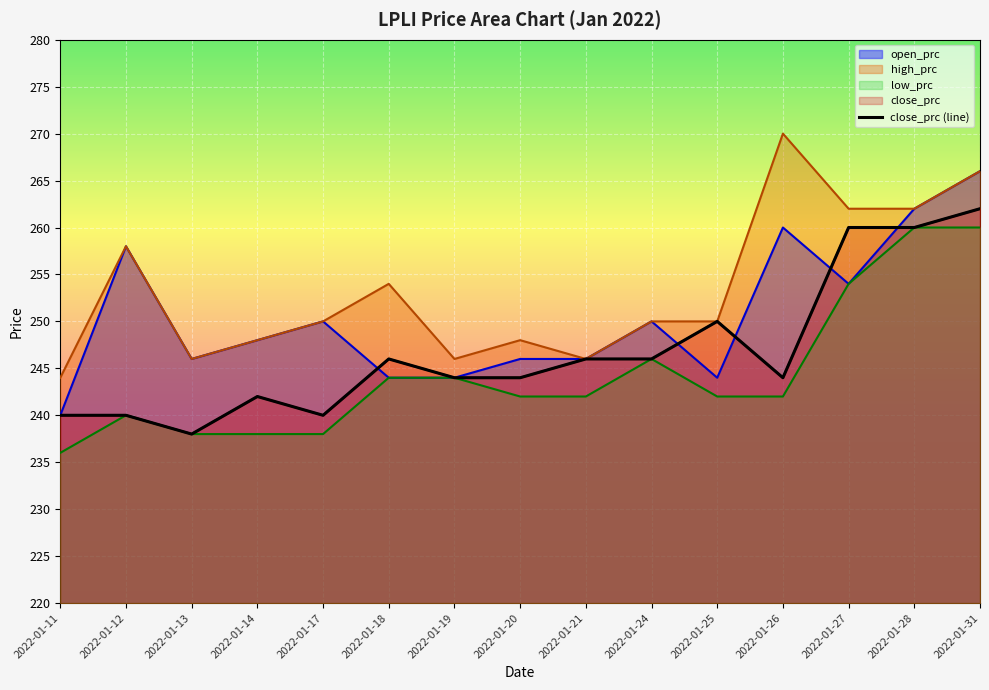

True or false: the data shows 244 at 2022-01-20.

True